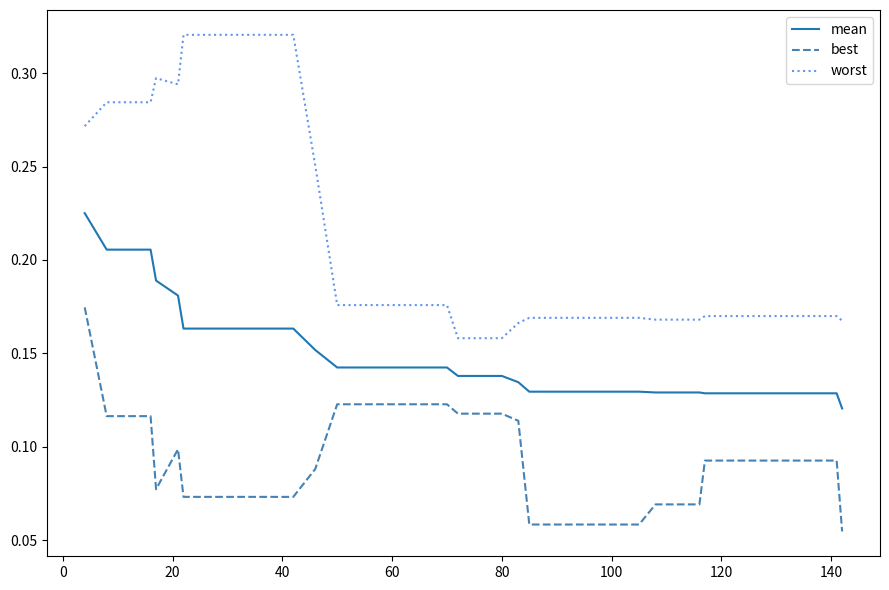

Which series has the largest total across all categories?

worst